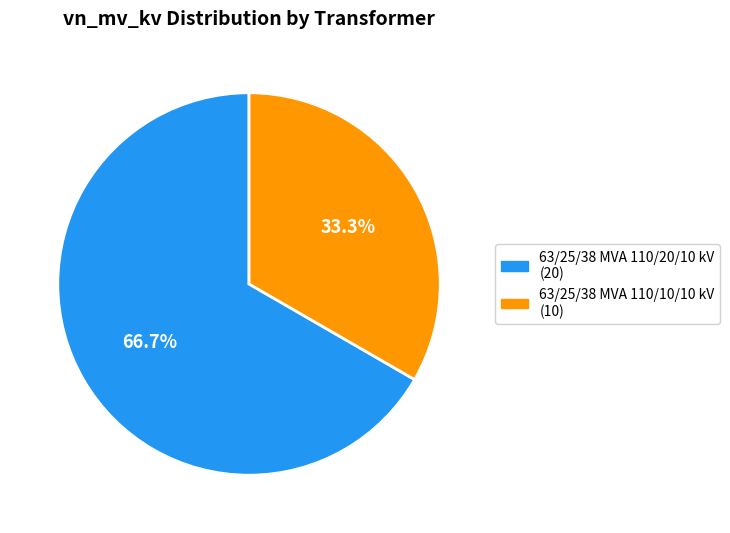

Rank the categories by value from lowest to highest.

63/25/38 MVA 110/10/10 kV, 63/25/38 MVA 110/20/10 kV